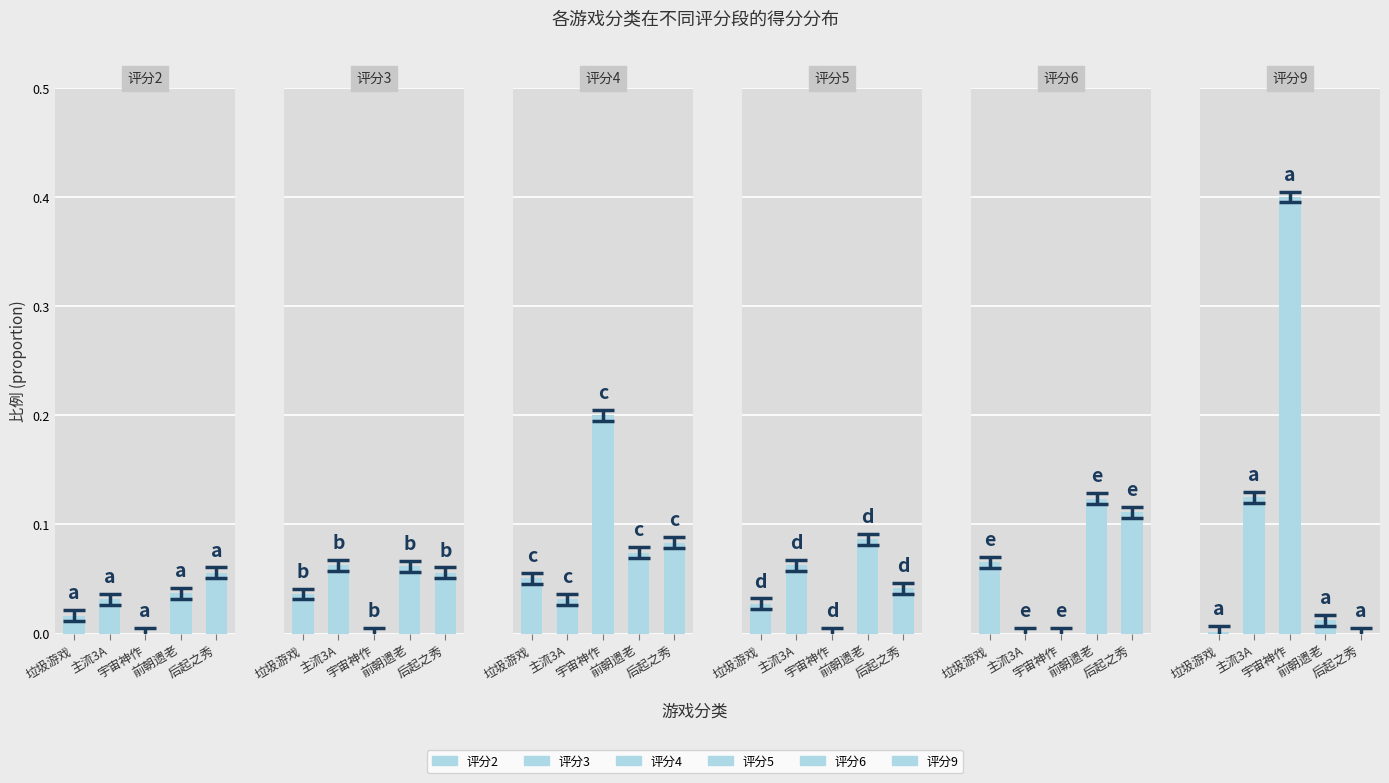

At which label does 评分3 reach its minimum?

宇宙神作